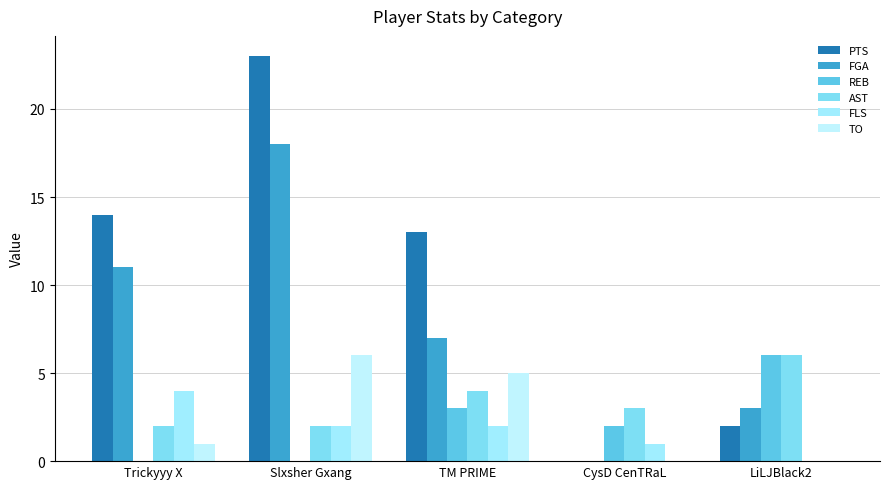

How many groups of bars are there?

5